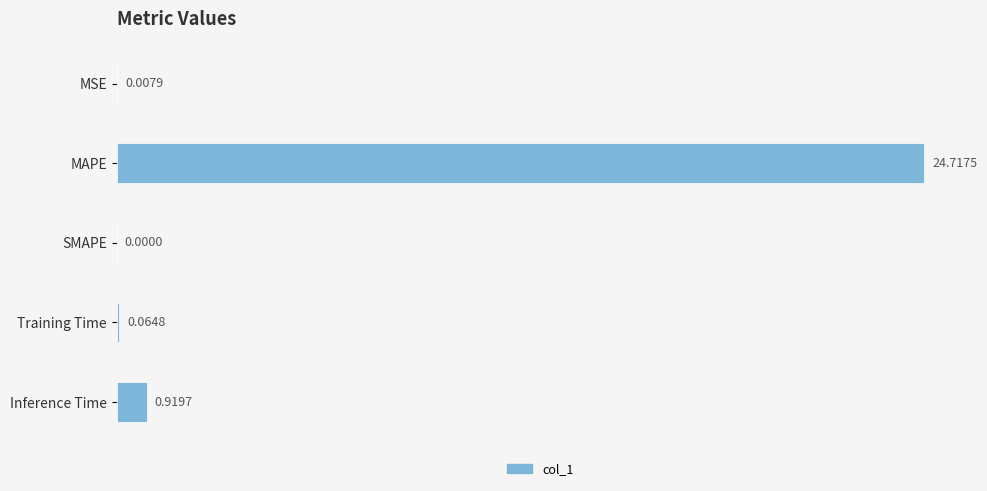

What is the change in value from Training Time to Inference Time?

+0.9